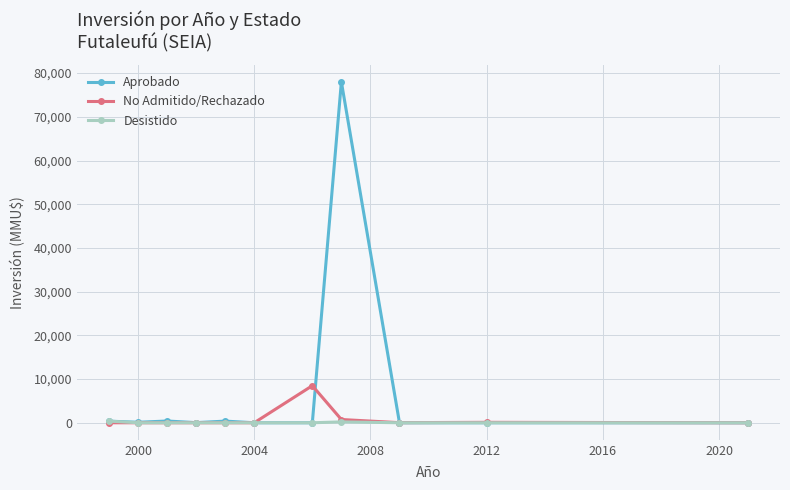

Which series has the widest spread of values?

Aprobado